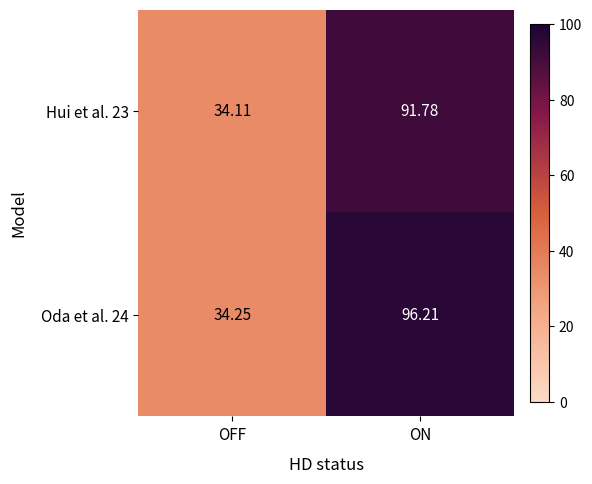

Is the value of Oda et al. 24 at OFF greater than the value of Hui et al. 23 at ON?

No